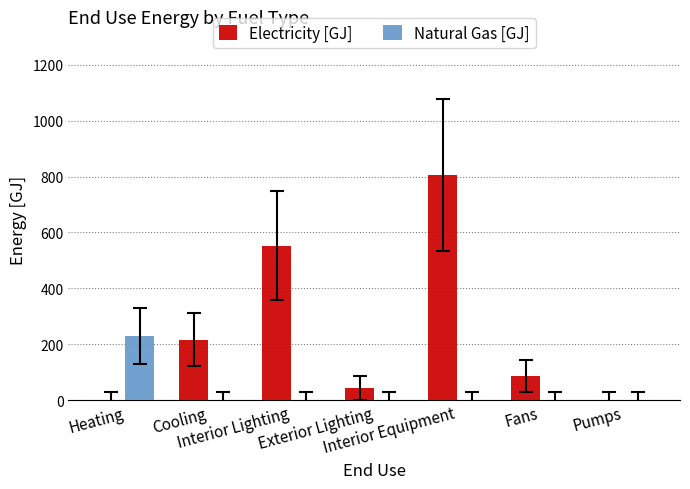

What is the greatest value displayed?

806.0